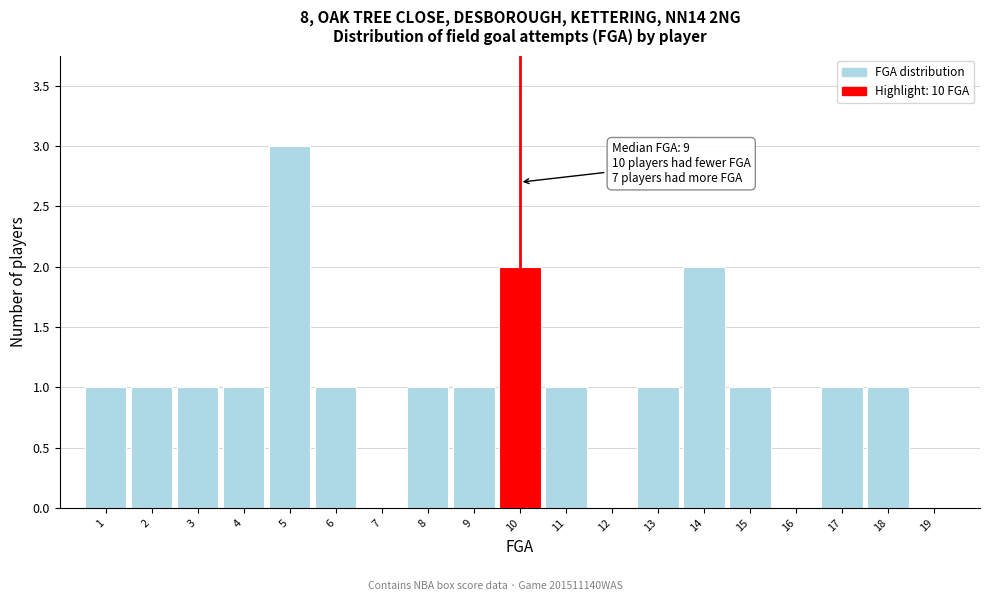

Which range on the x-axis has the tallest bar?

4.5 to 5.5